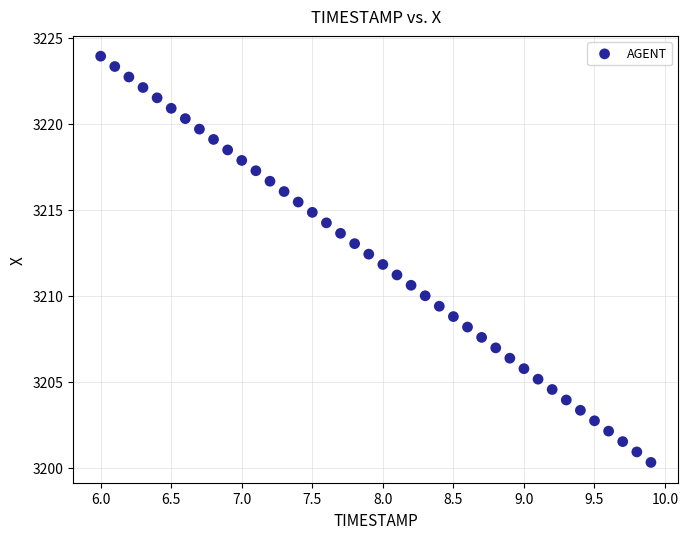

What is the range of X values (max minus min)?

3.9